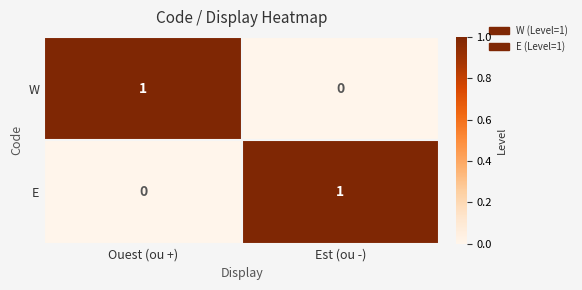

Reading left to right, list all the values displayed in this chart.

W: Ouest (ou +)=1	Est (ou -)=0
E: Ouest (ou +)=0	Est (ou -)=1